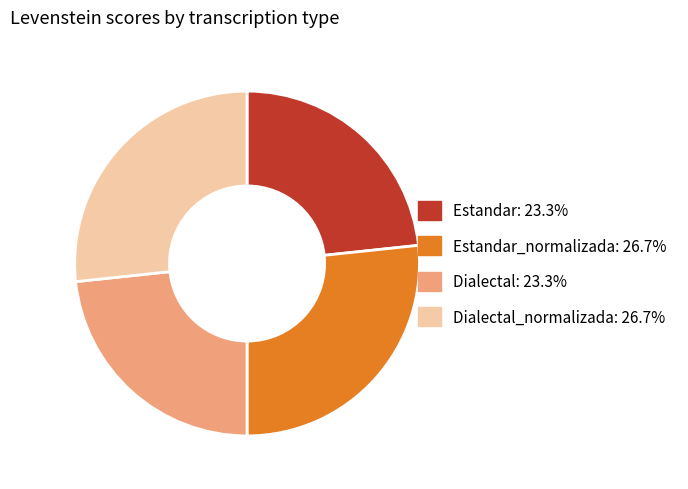

Is Dialectal_normalizada: 26.7% the majority of the pie?

No